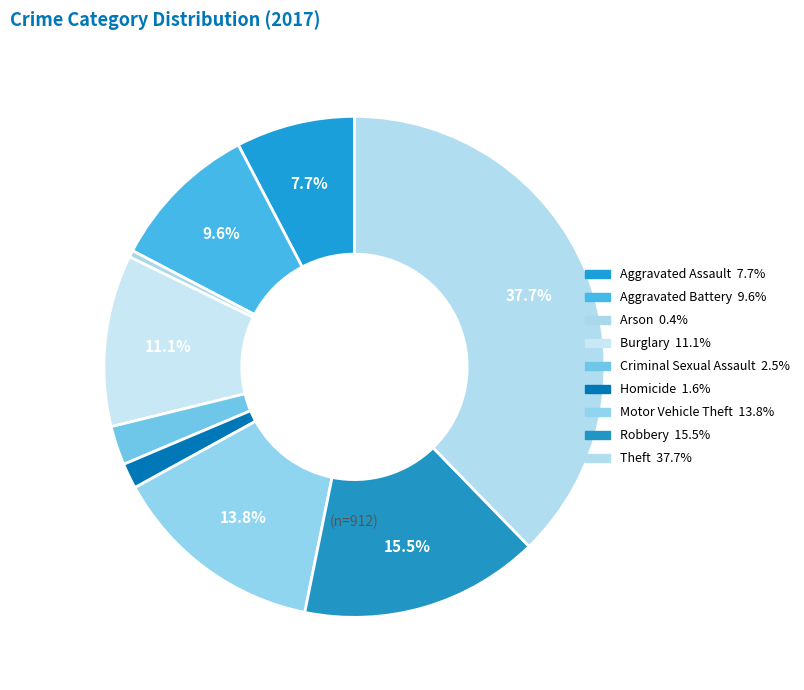

To the nearest percent, what portion does Homicide represent?

2%